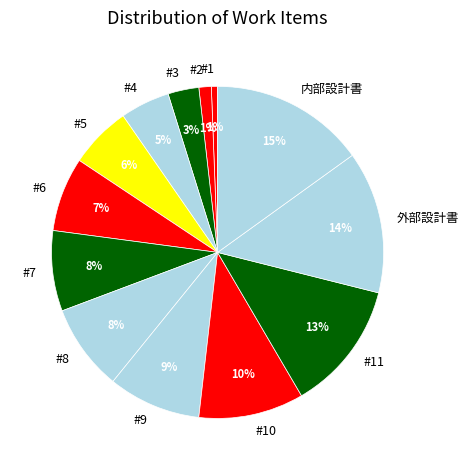

Does any single category account for the majority?

No